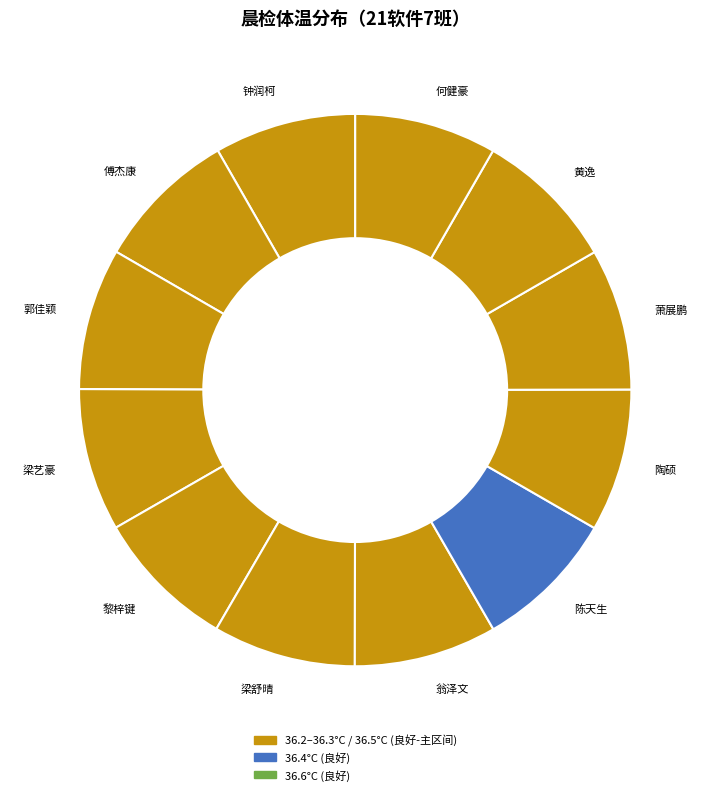

How many segments does this pie chart have?

12